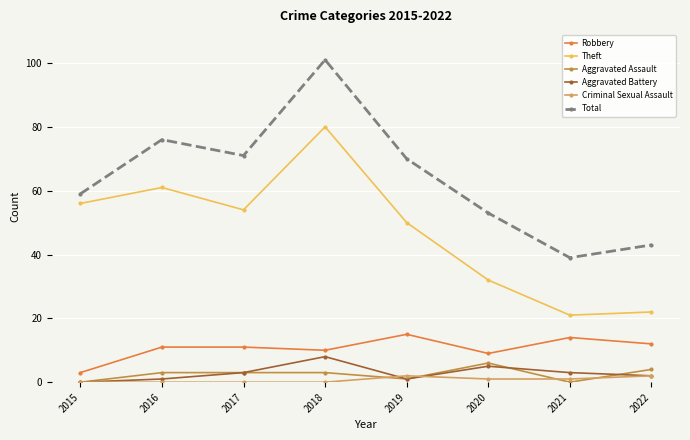

What is the total value across all series at 2018?

202